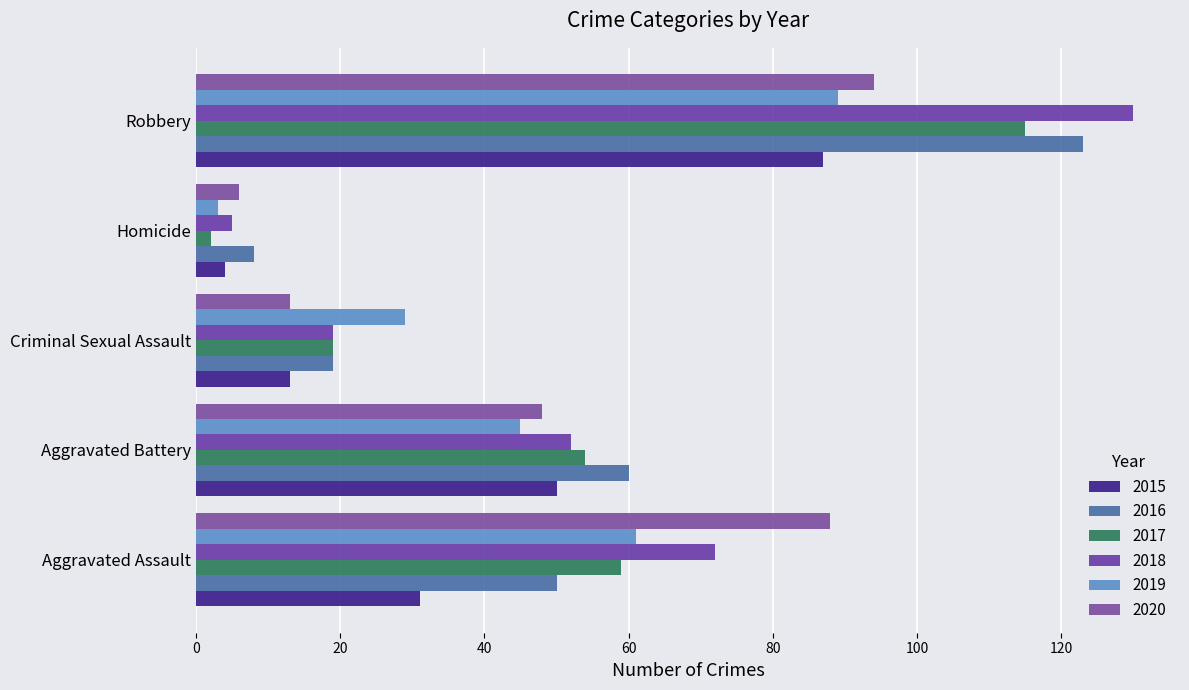

What is the difference between the second highest and second lowest values in the 2019 series?

32